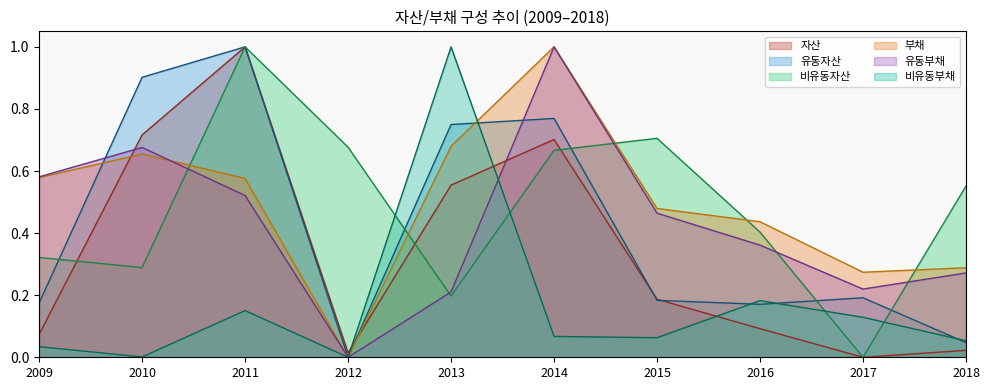

Which series has the largest total across all categories?

부채